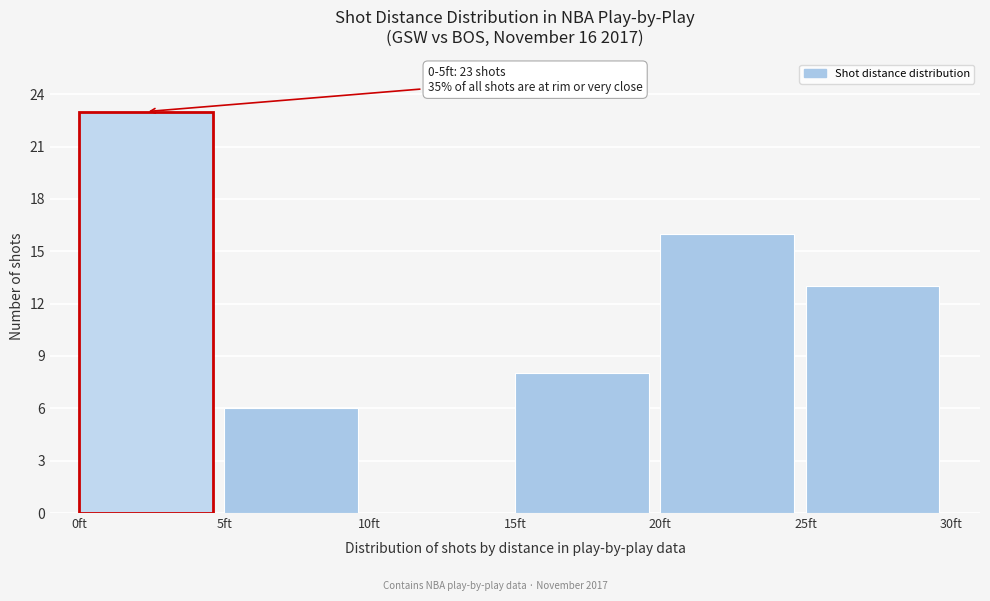

Over which range of the x-axis is the bar tallest?

0 to 5